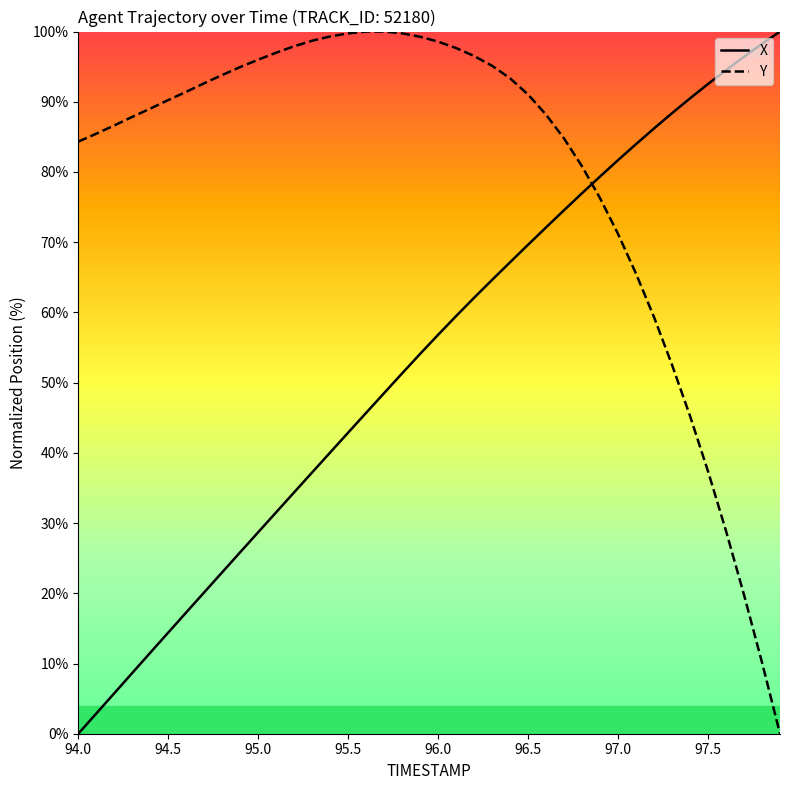

Rank the series by their average value, from highest to lowest.

Y, X